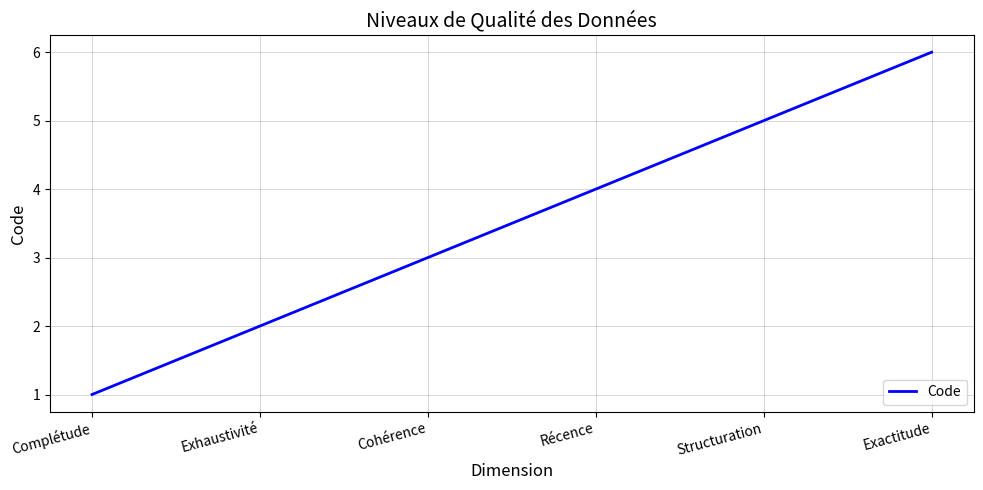

List the labels in order of value, smallest first.

Complétude, Exhaustivité, Cohérence, Récence, Structuration, Exactitude